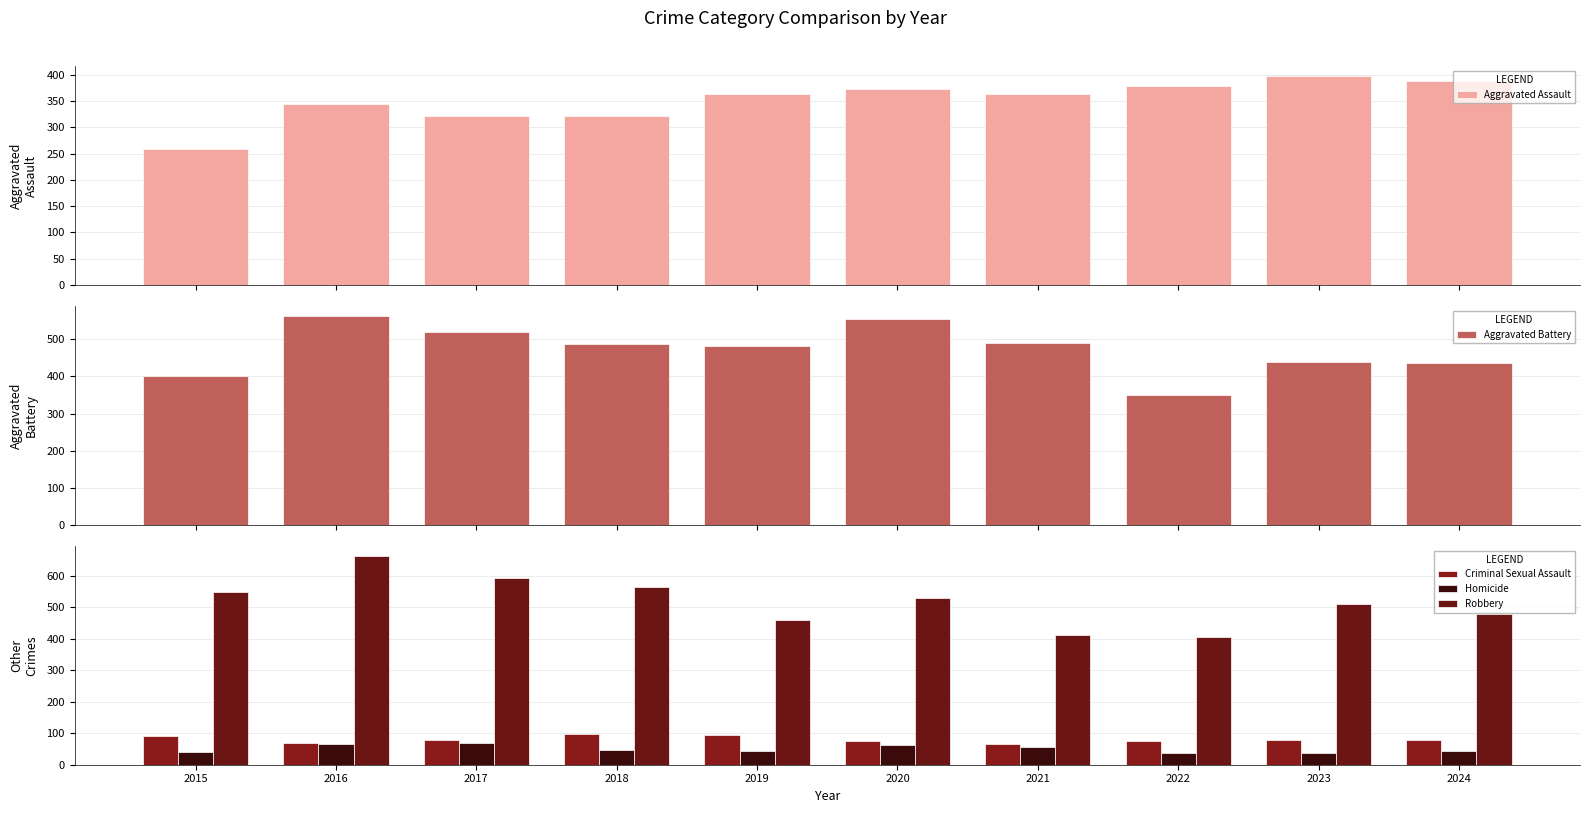

Rank the series at 2017 from highest to lowest value.

Robbery, Aggravated Battery, Aggravated Assault, Criminal Sexual Assault, Homicide